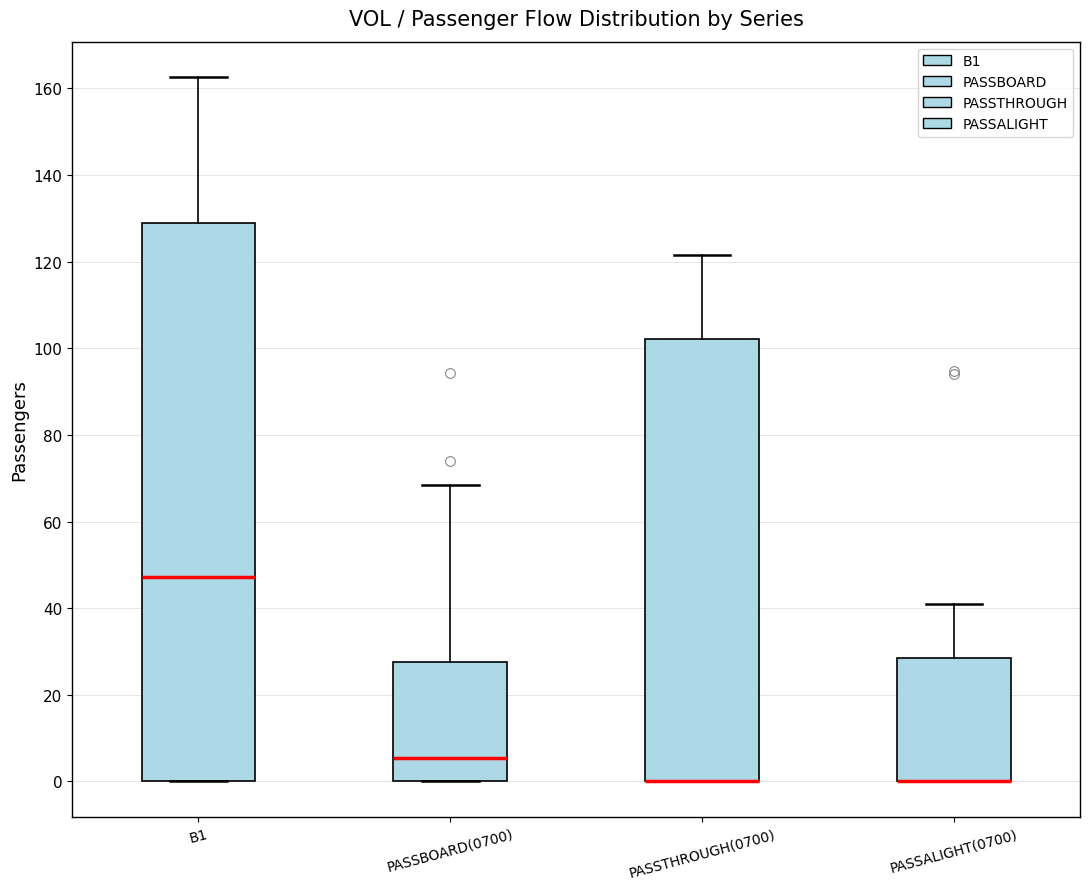

Where does the upper whisker of the box for PASSTHROUGH(0700) end on the y-axis? The values are not printed on the chart, so give them approximately, as read against the axis.

122